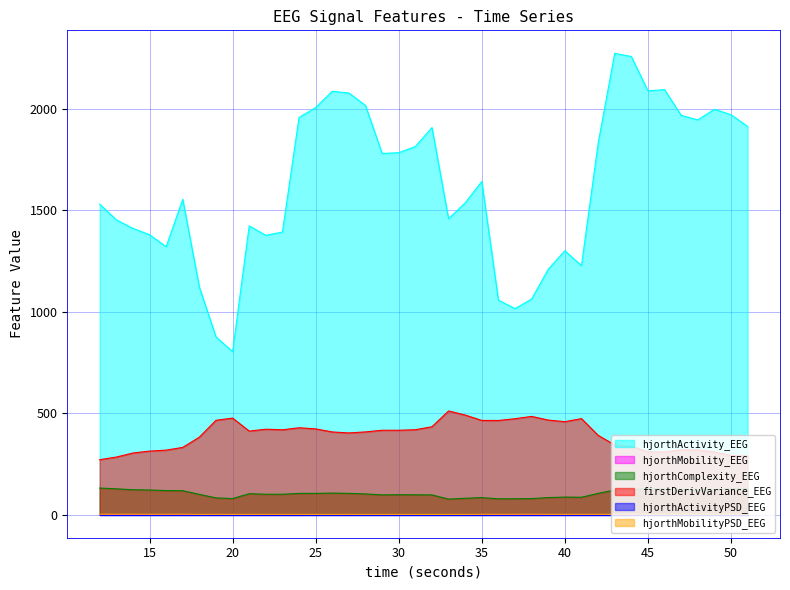

The value of hjorthActivity_EEG at 21 is 2467.5. True or false?

False